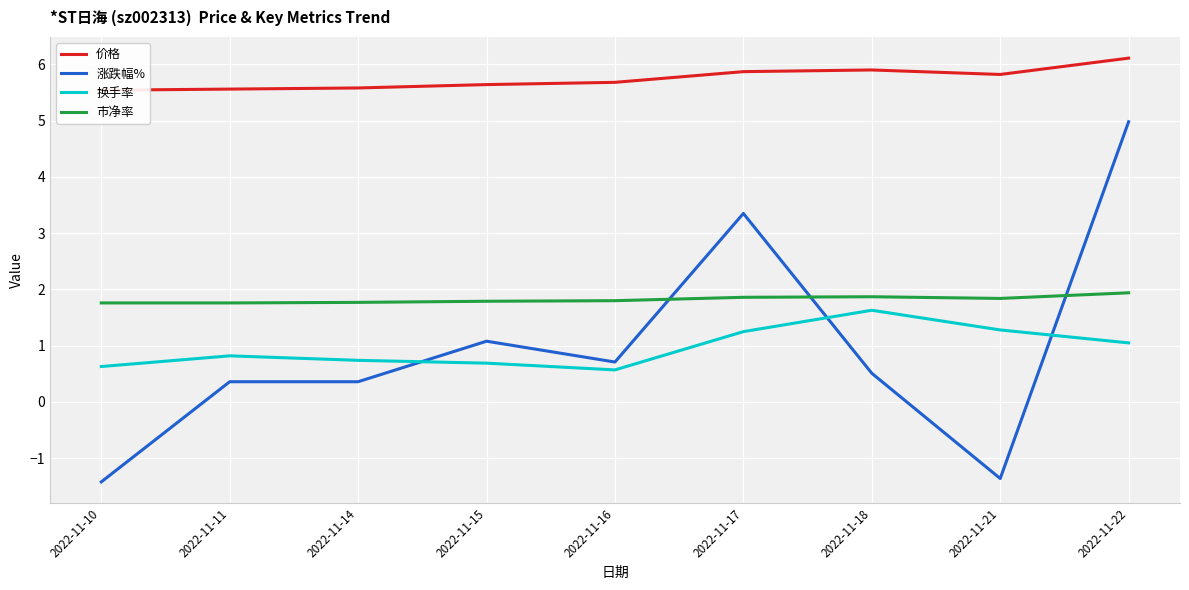

True or false: 换手率 has a value of 1.1 at 2022-11-22.

True